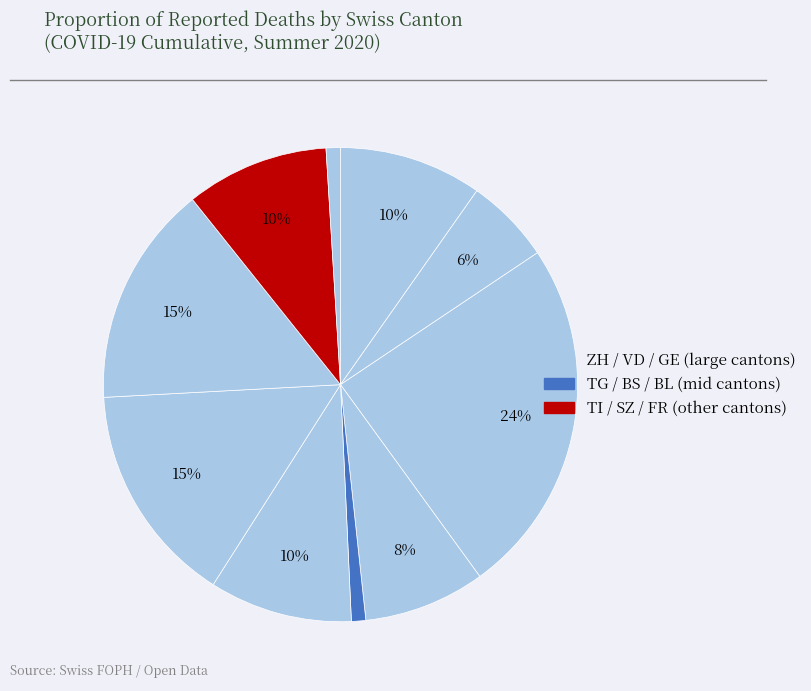

Count the number of slices in the pie.

10